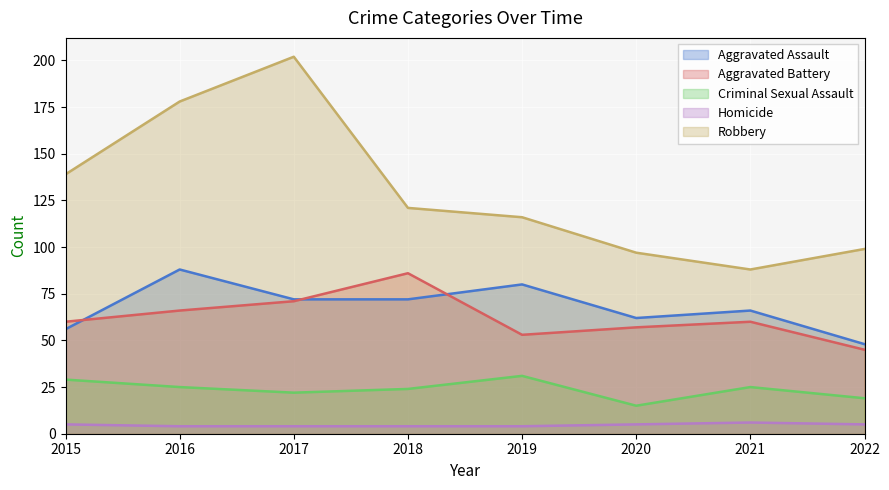

What is the average value of the Criminal Sexual Assault series?

24